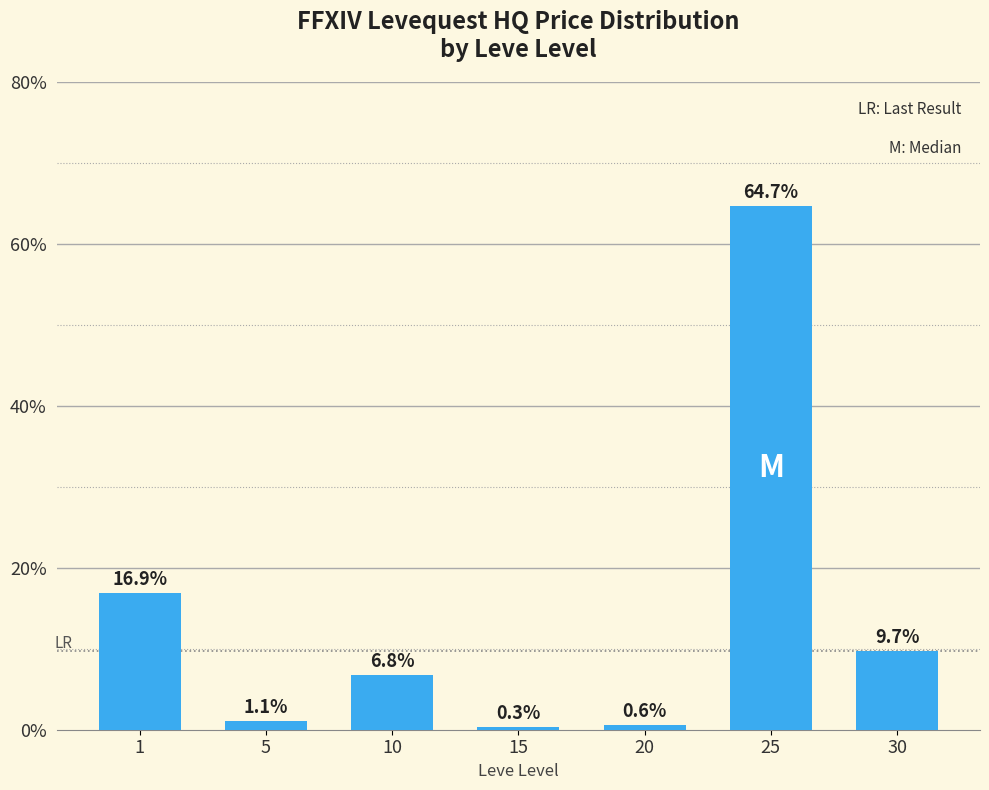

Read the value at 10.

6.8